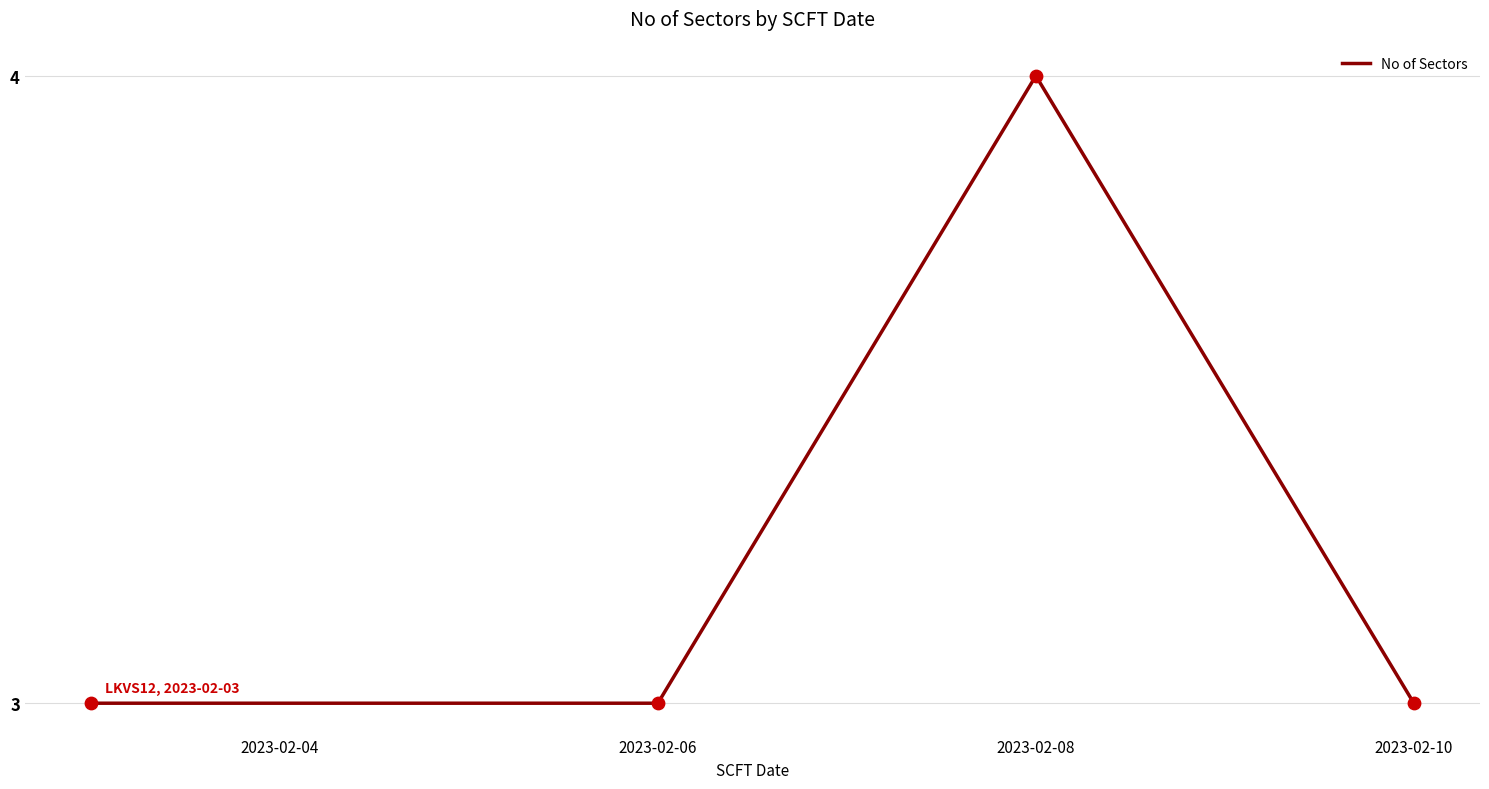

How many interior local peaks (higher than both neighbors) does the data have?

1